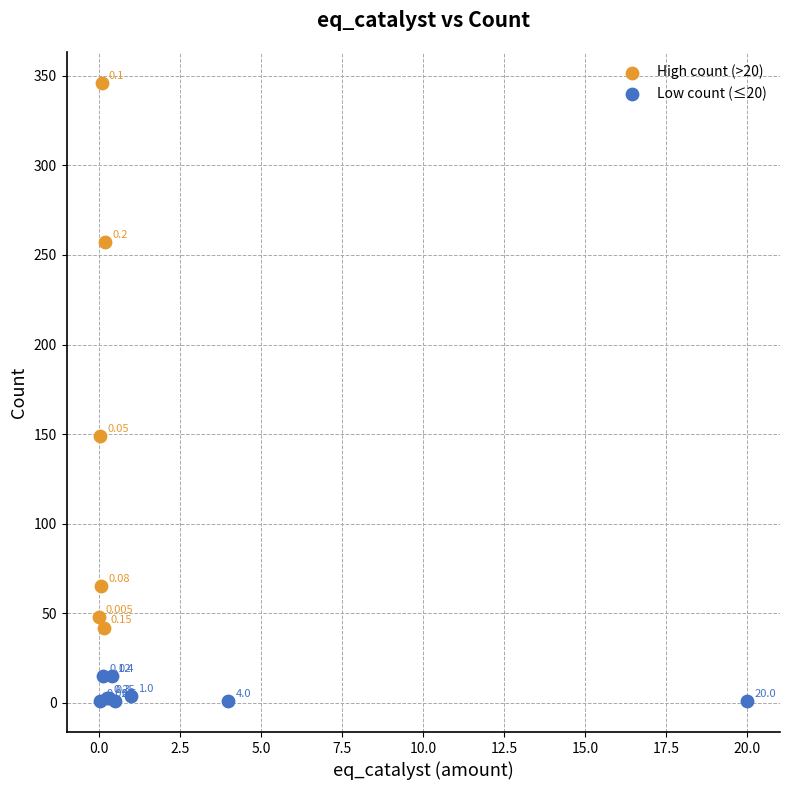

What are all the series names shown in the legend?

High count (>20), Low count (≤20)